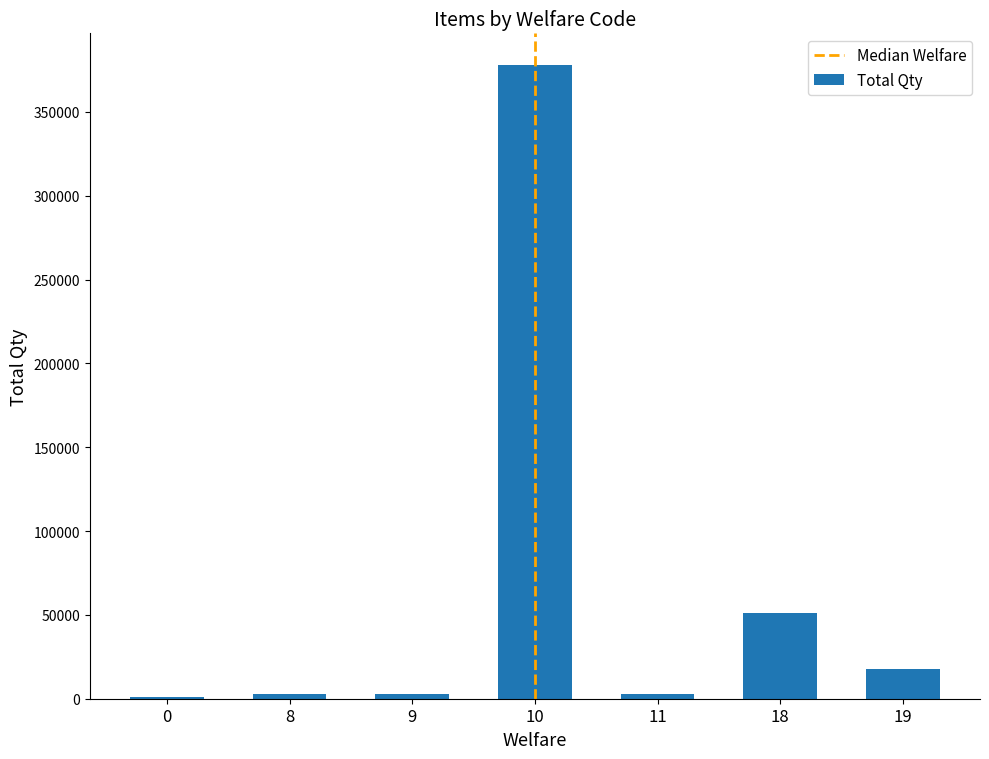

Is it true that the value at 18 is 51000?

True